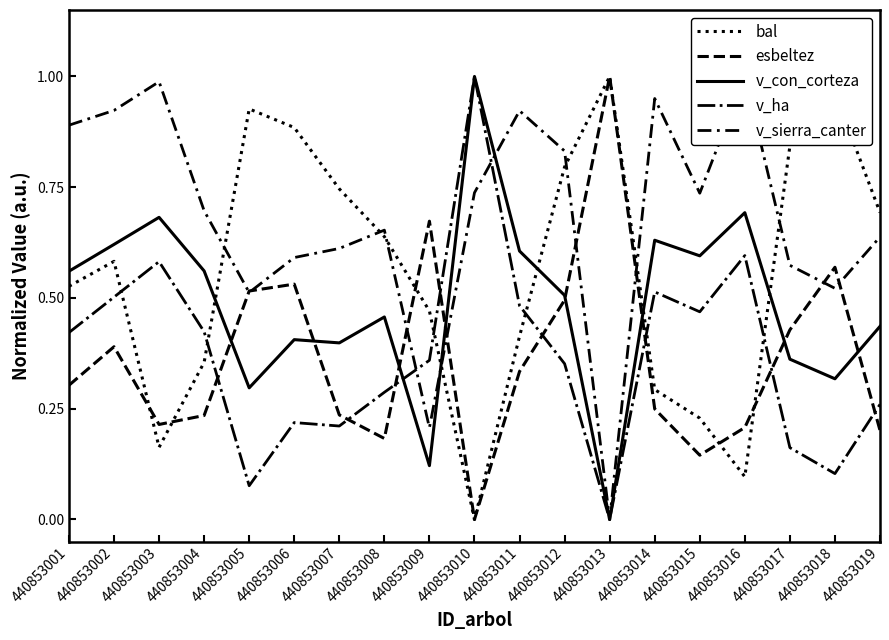

How many lines are shown in the chart?

5